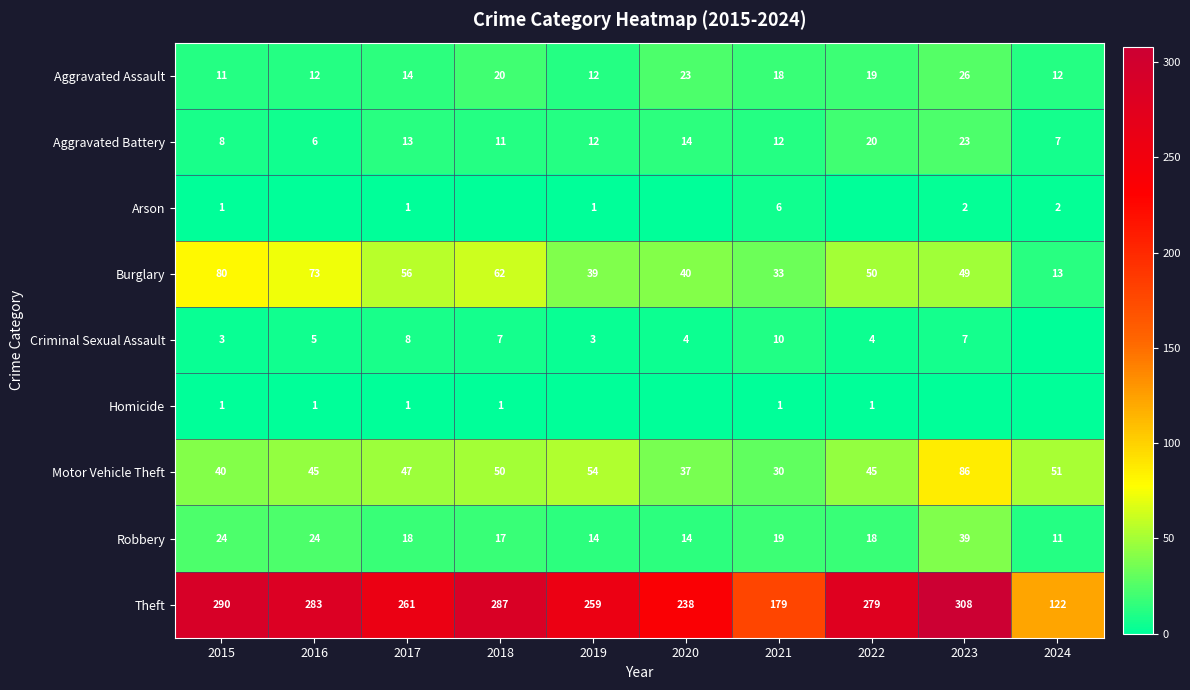

What is the difference between the highest and lowest values at 2017?

260